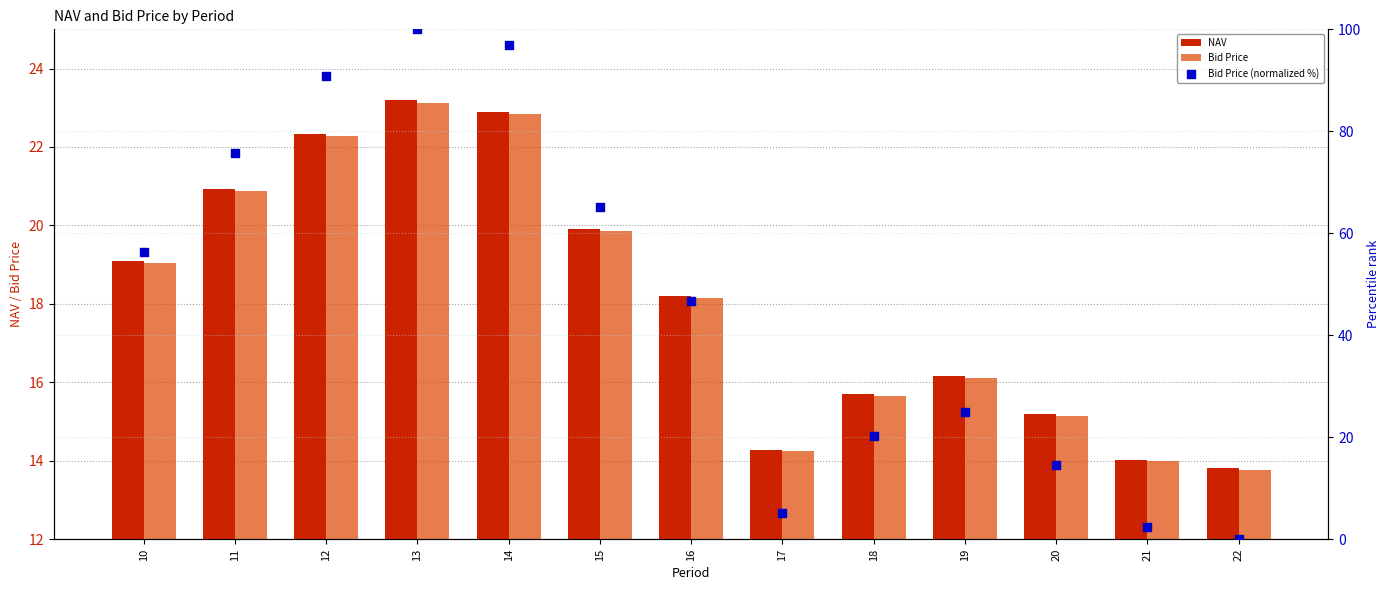

What are all the series names shown in the legend?

NAV, Bid Price, Bid Price (normalized %)